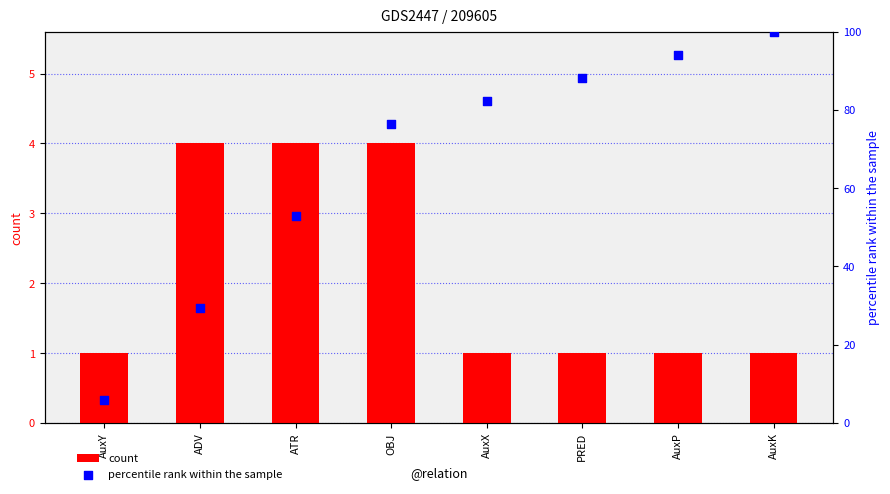

What is the total value across all series at OBJ?

80.5